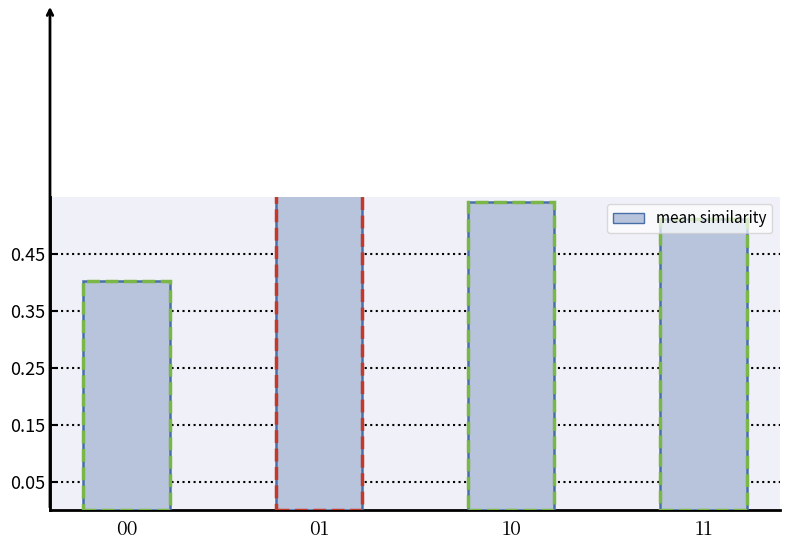

The chart shows a value of 0.5 at 10. True or false?

True